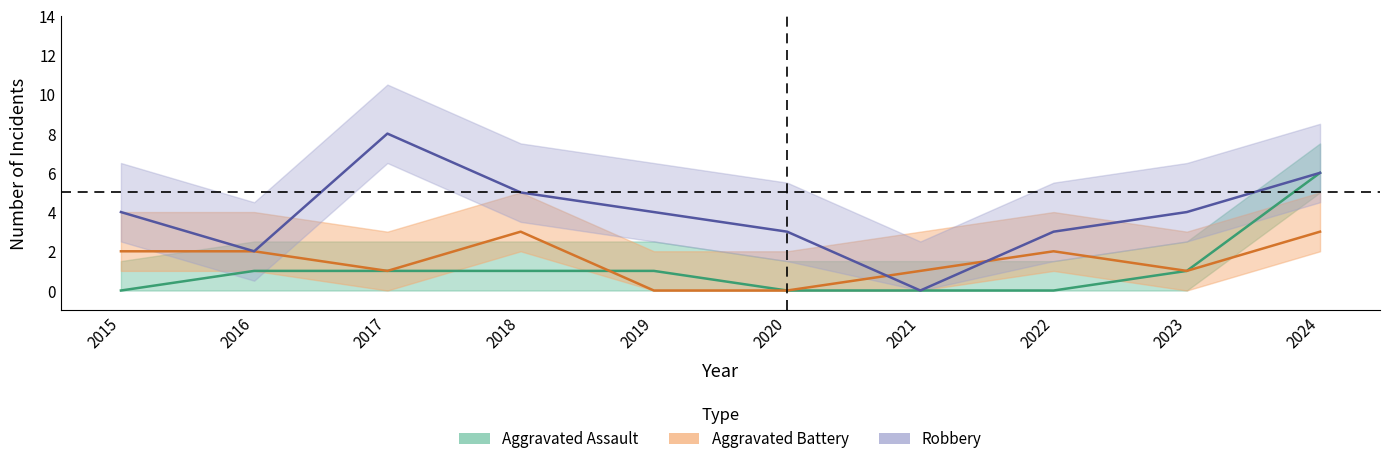

At which label does Aggravated Battery reach its minimum?

2019